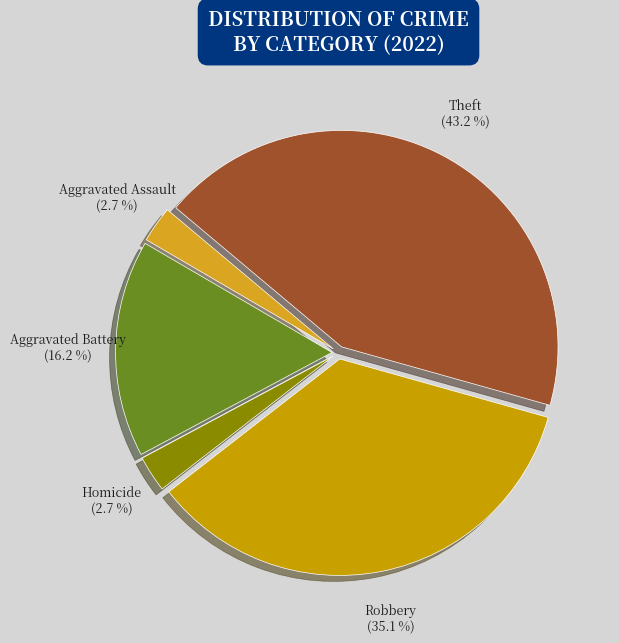

Count the number of slices in the pie.

5